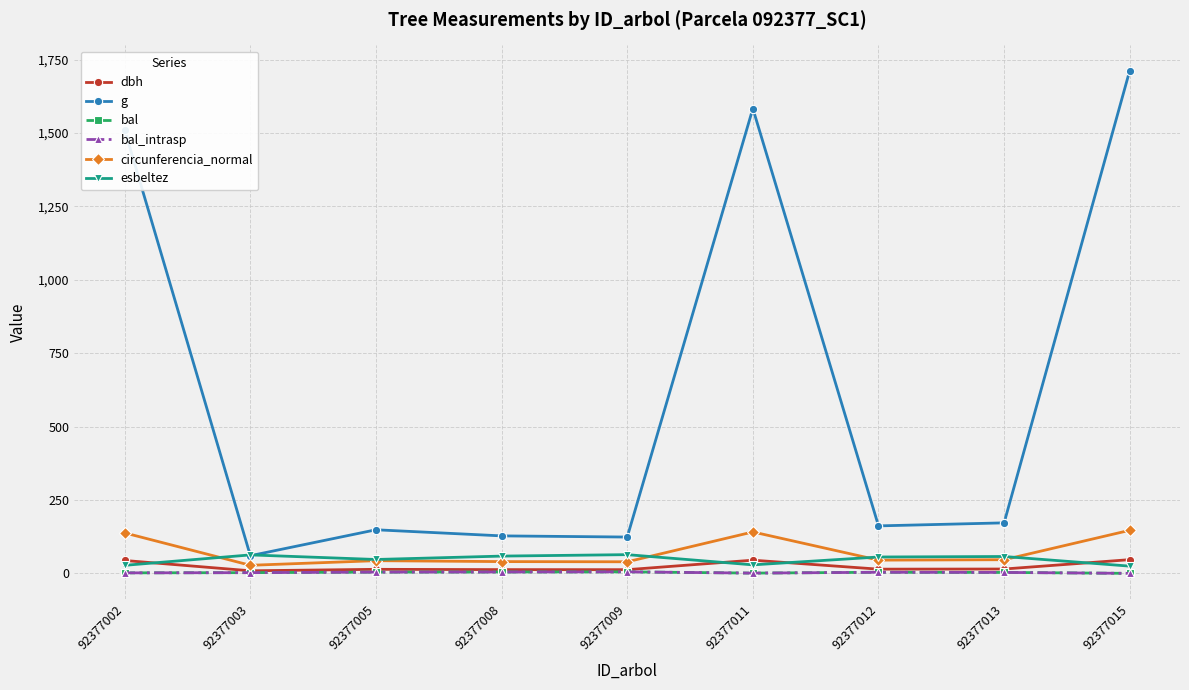

At which label is circunferencia_normal closest to 87?

92377013